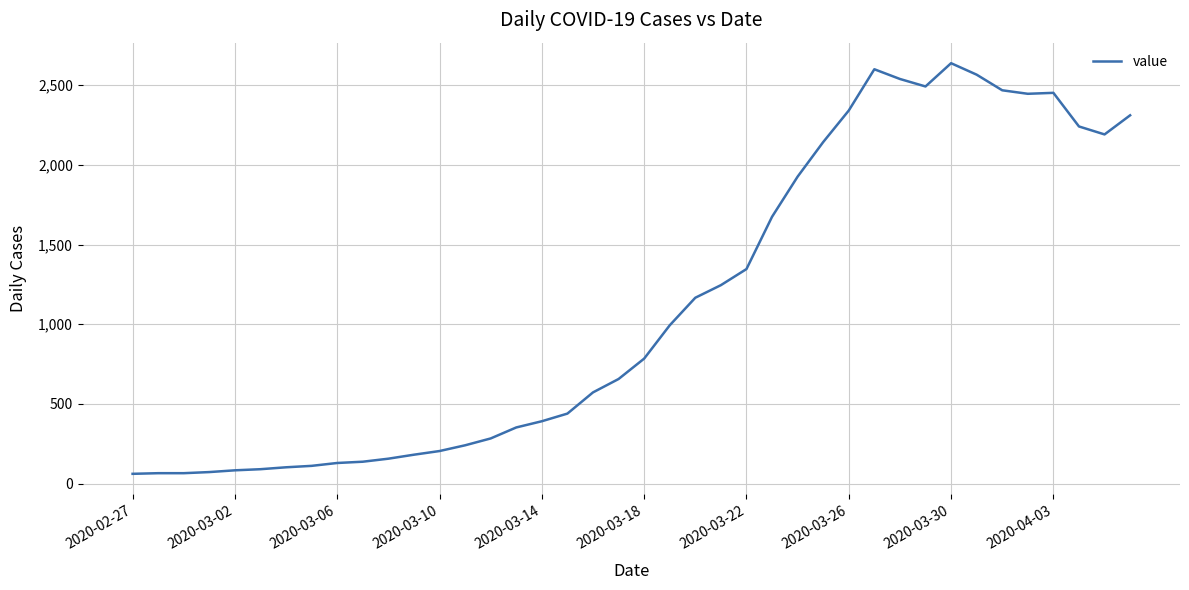

What is the greatest value displayed?

2638